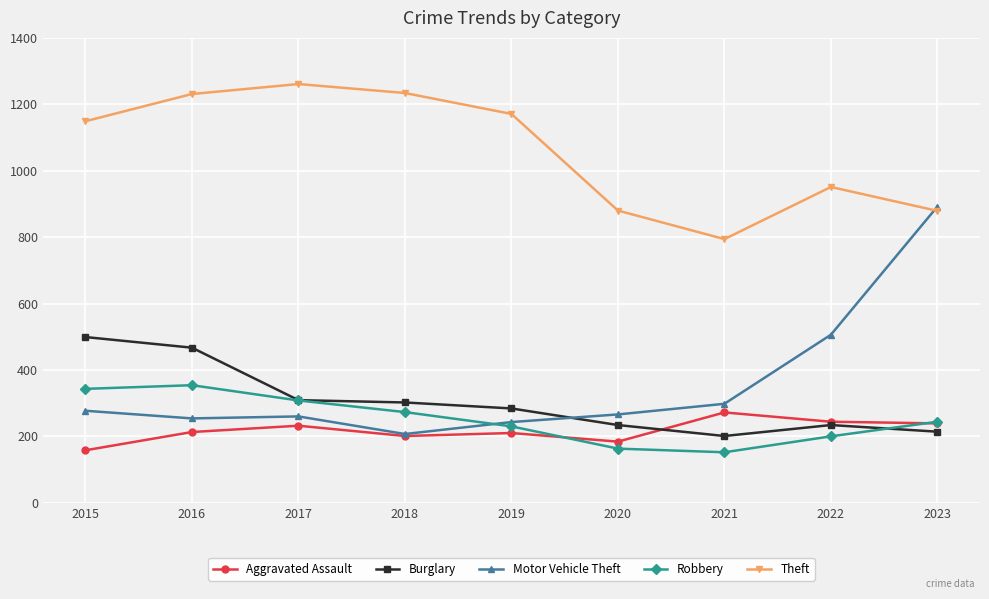

What is the minimum value shown in the chart?

152